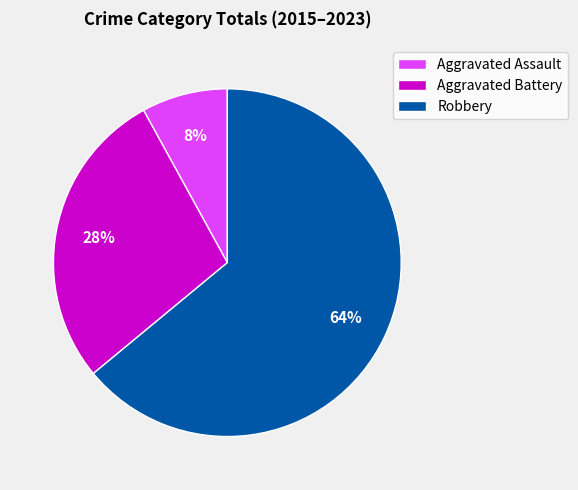

Which slice is the smallest?

Aggravated Assault